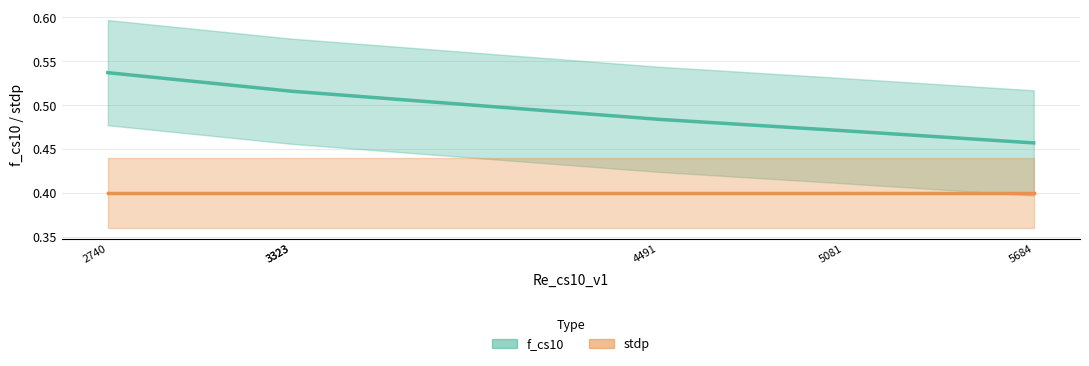

How many f_cs10 values are between 0 and 1?

6